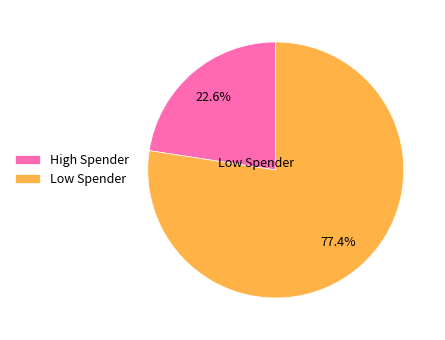

Does High Spender account for over 50% of the chart?

No